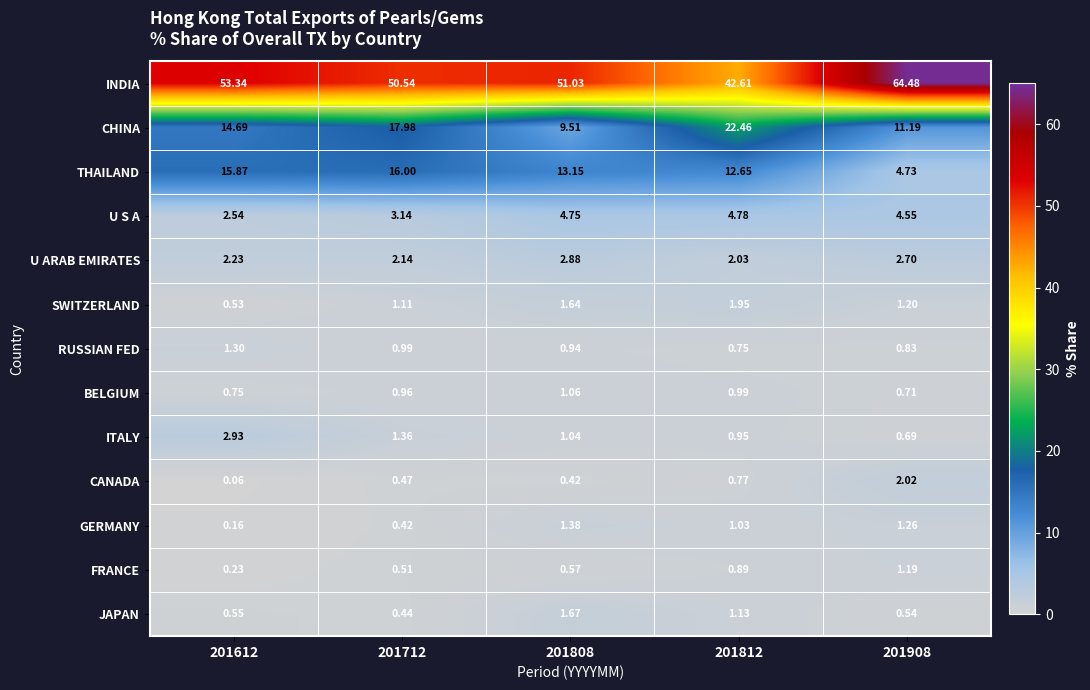

Is the value of BELGIUM at 201808 greater than the value of JAPAN at 201612?

Yes